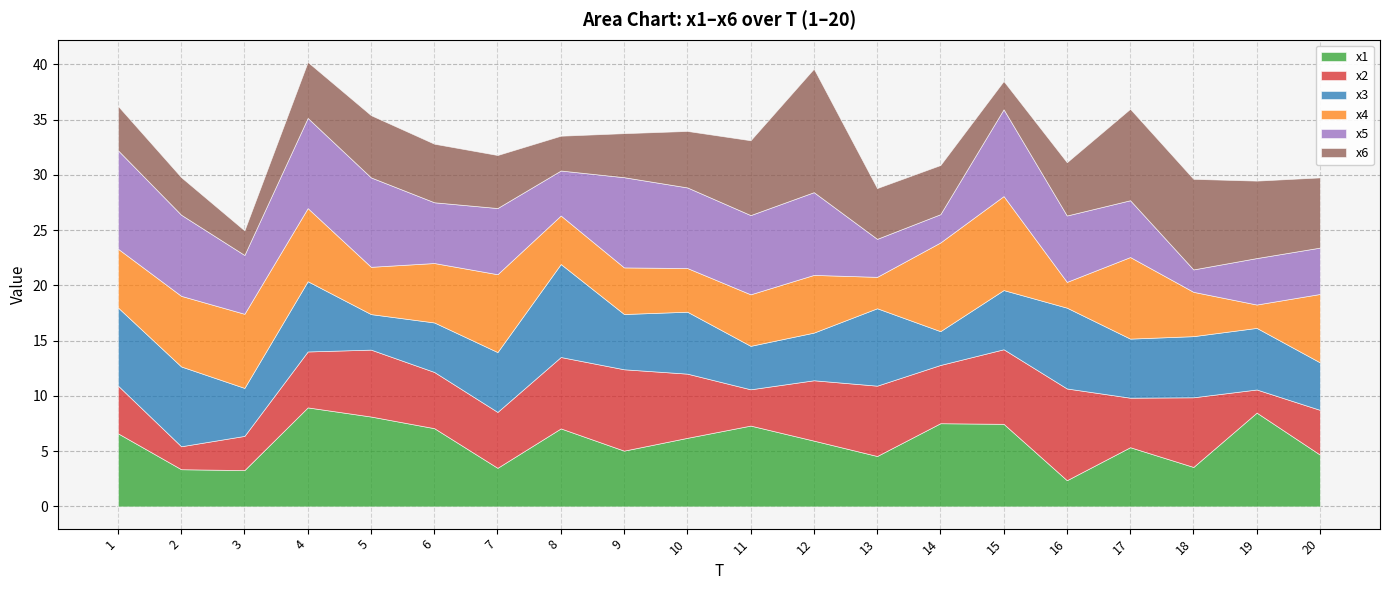

Which label corresponds to the largest value in the chart?

12